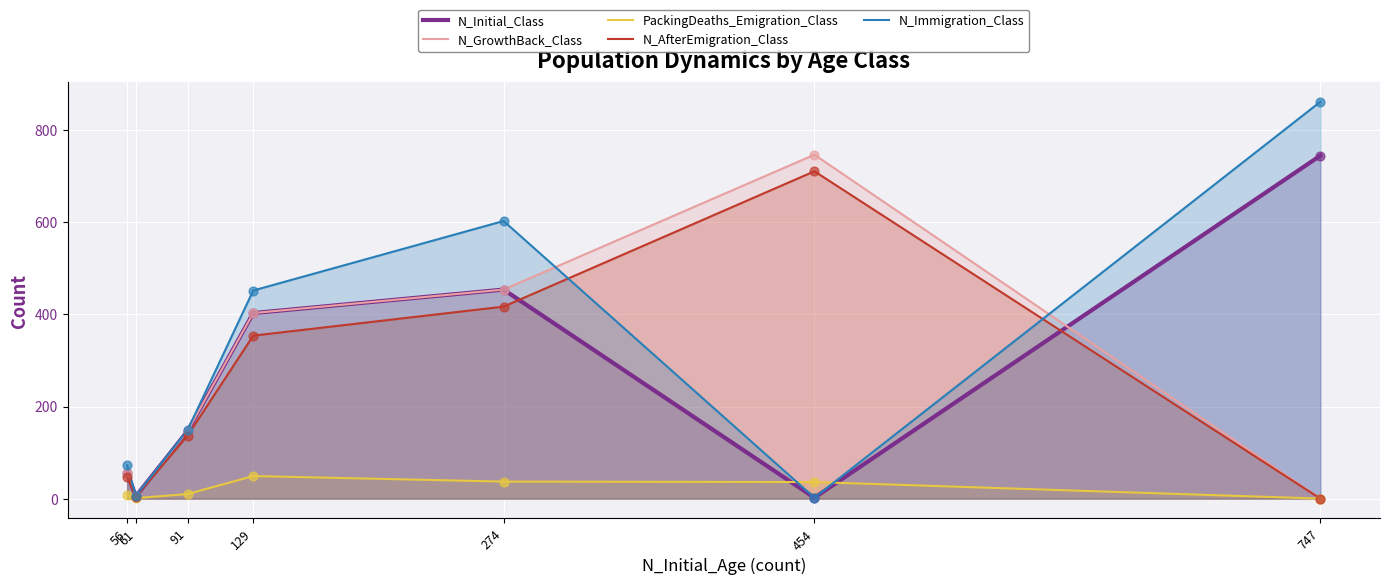

What are all the series names shown in the legend?

N_Initial_Class, N_GrowthBack_Class, PackingDeaths_Emigration_Class, N_AfterEmigration_Class, N_Immigration_Class